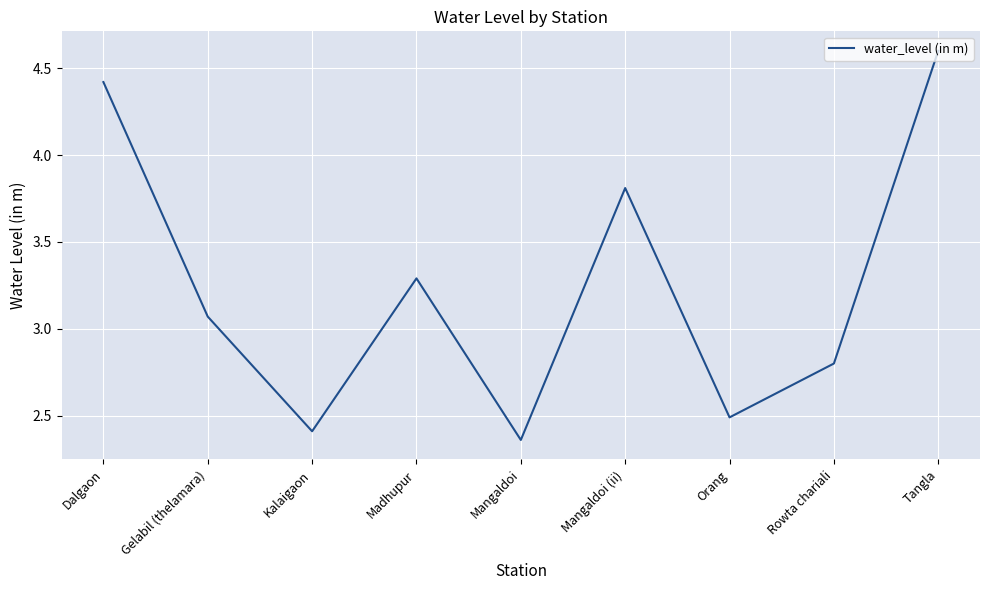

What position from the right is Dalgaon?

9